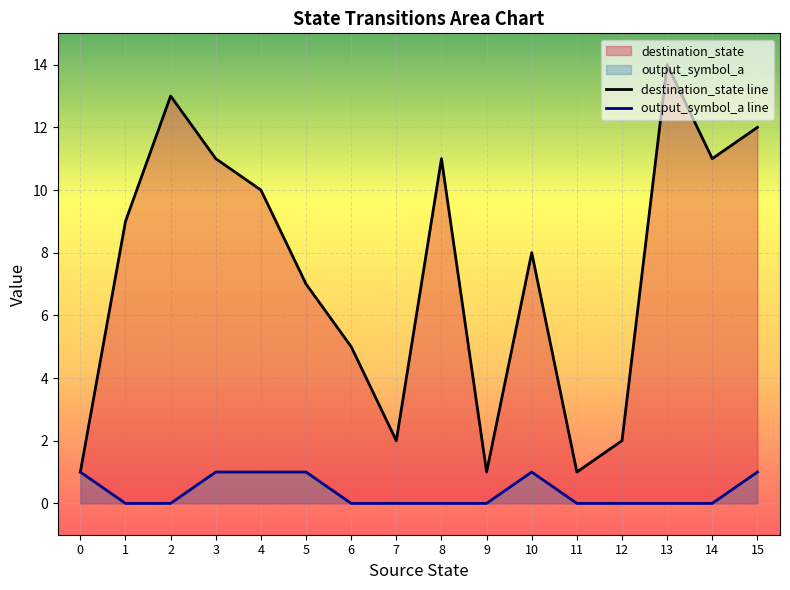

How many lines are shown in the chart?

2